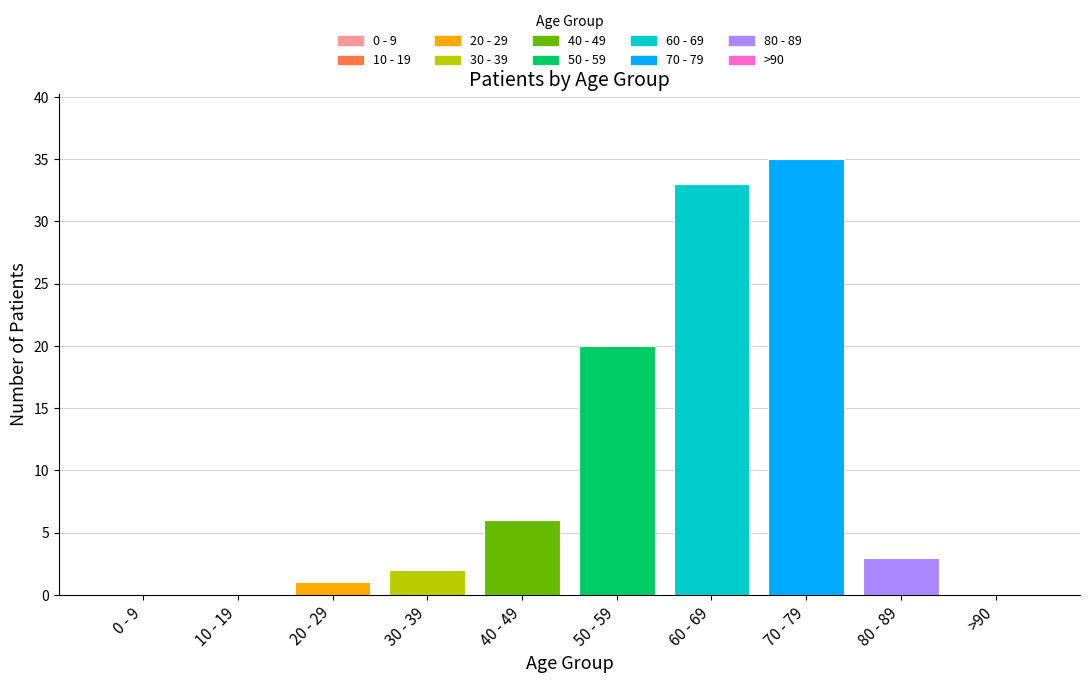

What is the greatest value displayed?

35